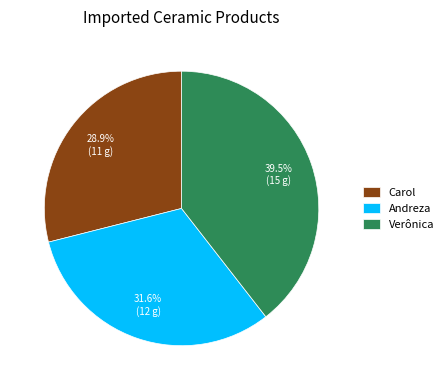

Is there any slice that represents more than half of the pie?

No